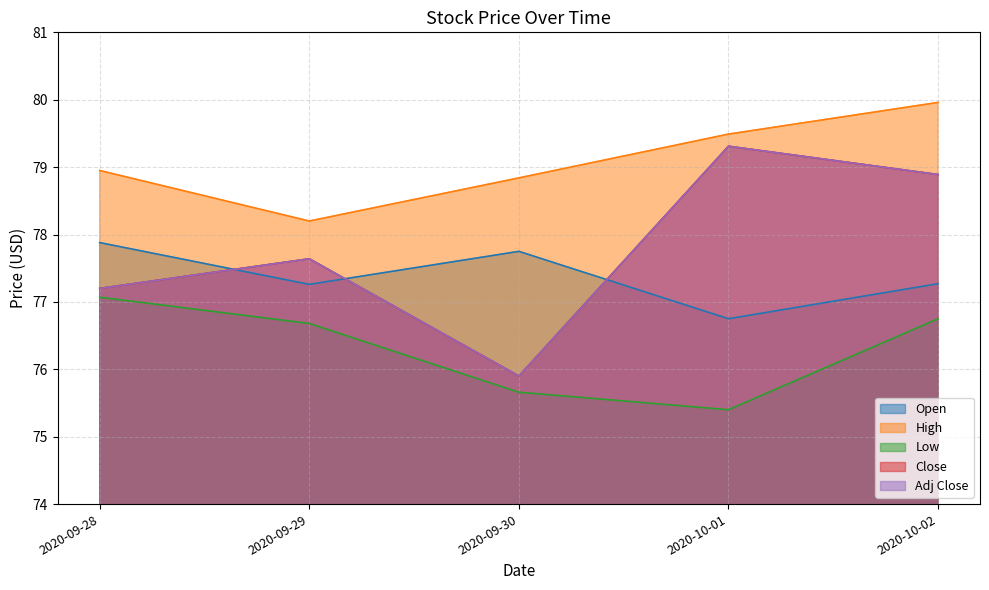

What is the difference between the maximum and minimum values in the Low series?

1.7